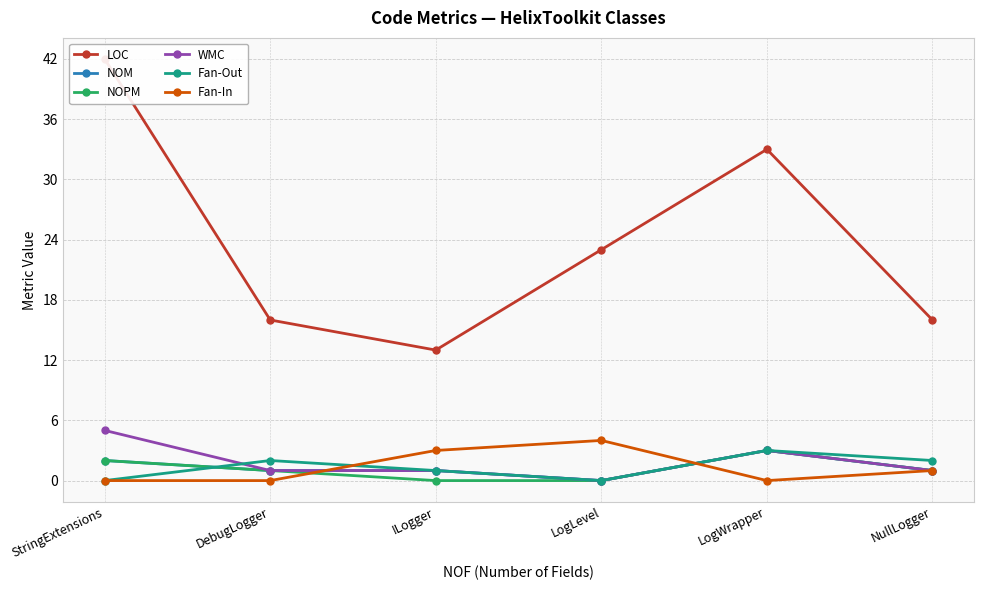

What is the sum of the NOPM values at DebugLogger and NullLogger?

2